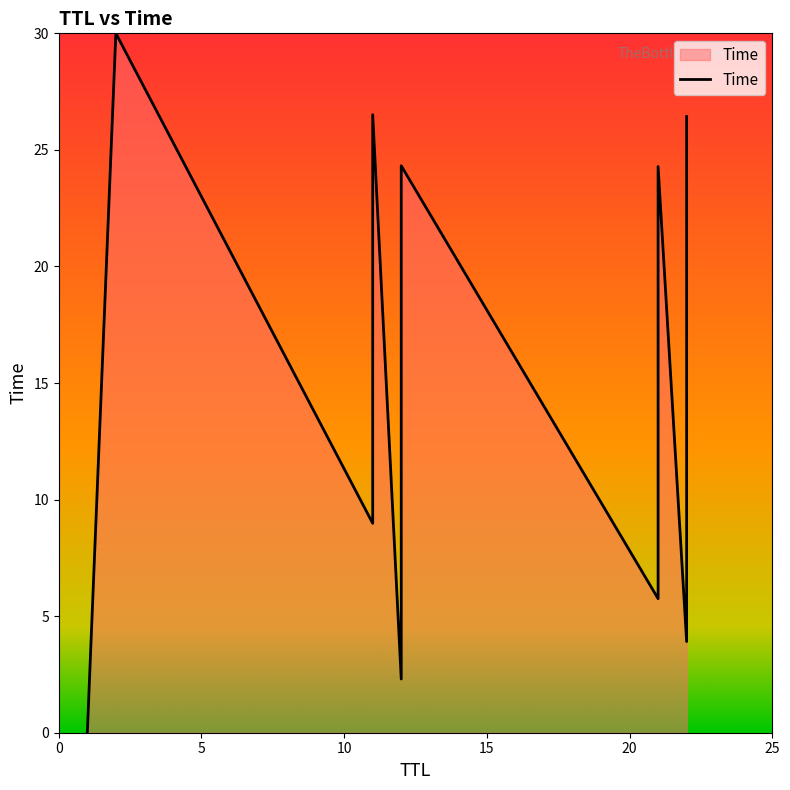

What is the average value?

15.0